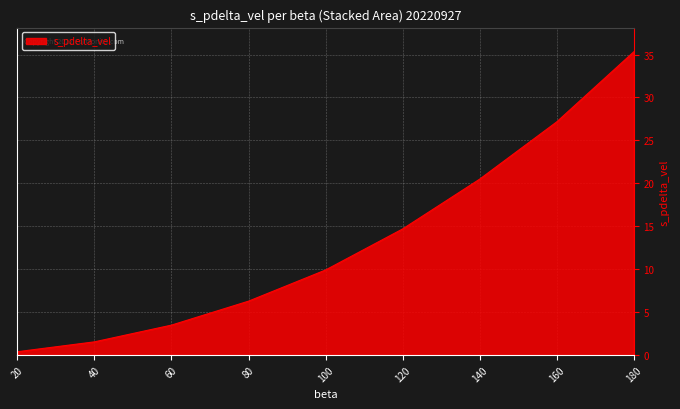

How many distinct data groups are displayed?

1